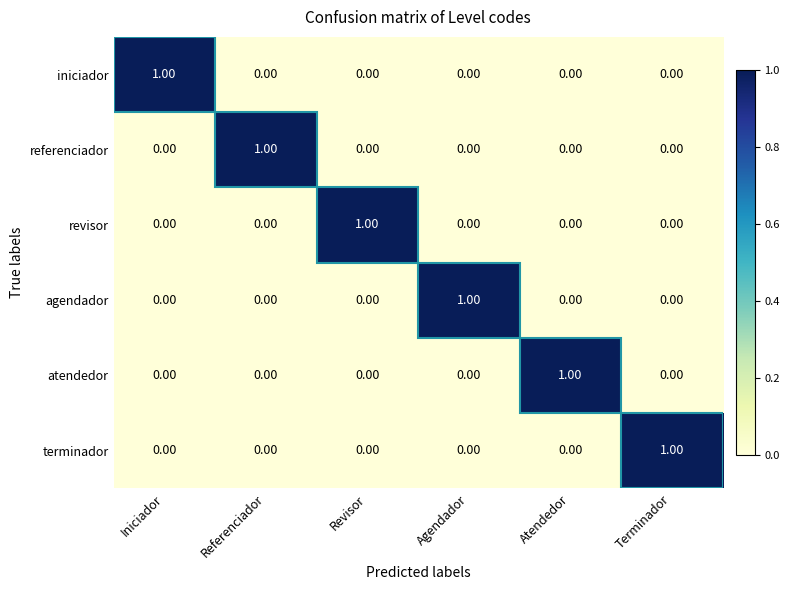

At how many categories does at least one series exceed 0?

6